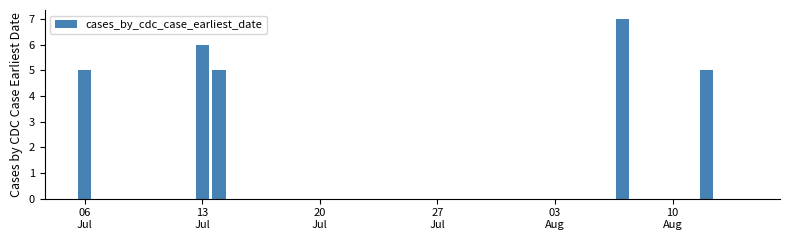

Are the bars horizontal?

No